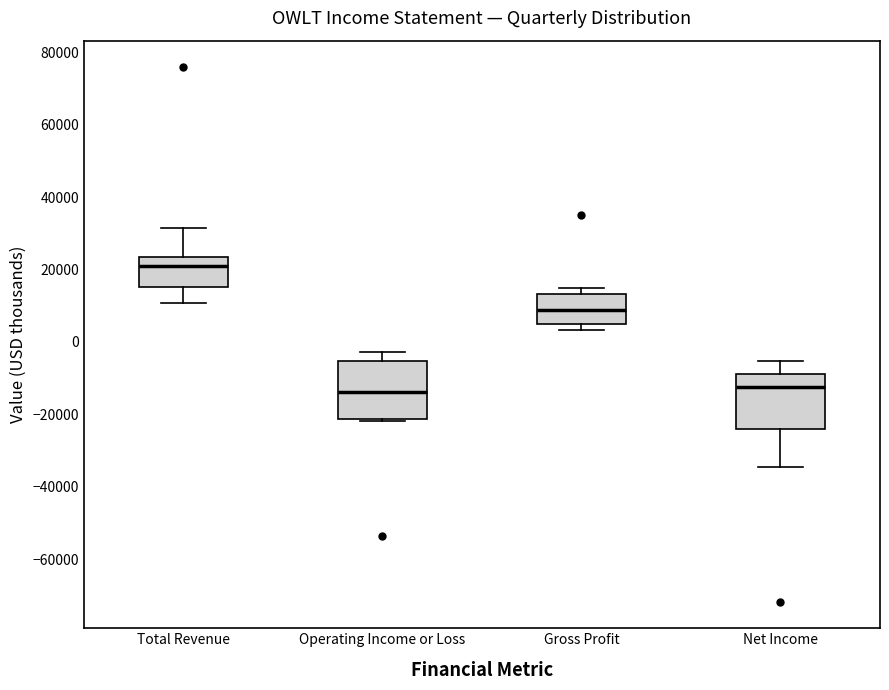

Reading left to right, transcribe this box plot: for each box, give where its median line is, the range the box spans, and where its two whiskers end, as read against the y-axis. The values are not printed on the chart, so give them approximately, as read against the axis.

Total Revenue: median 22000, box 16000 to 24000, whiskers 10000 to 32000
Operating Income or Loss: median -14000, box -22000 to -6000, whiskers -22000 to -2000
Gross Profit: median 8000, box 4000 to 14000, whiskers 4000 (just below the box's lower edge) to 14000 (just above the box's upper edge)
Net Income: median -12000, box -24000 to -8000, whiskers -34000 to -6000